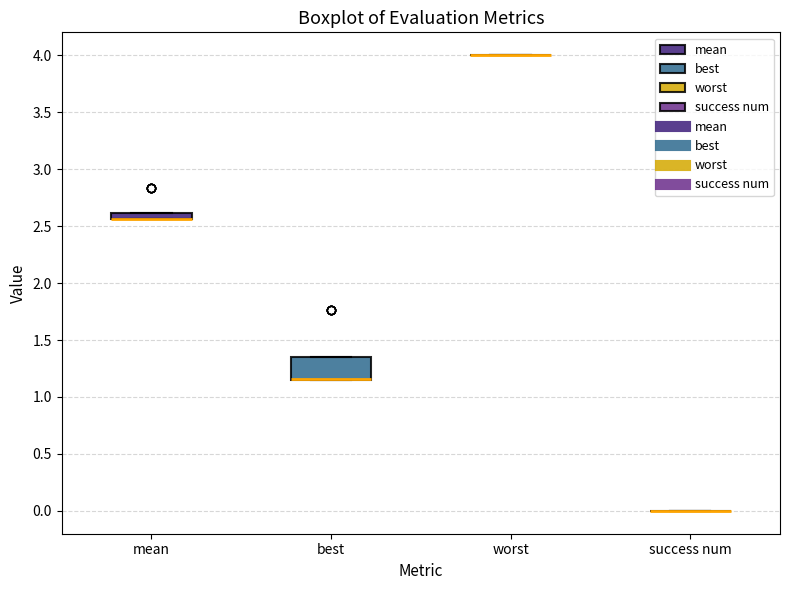

Where is the lower edge of the box for mean on the y-axis? The values are not printed on the chart, so give them approximately, as read against the axis.

2.55